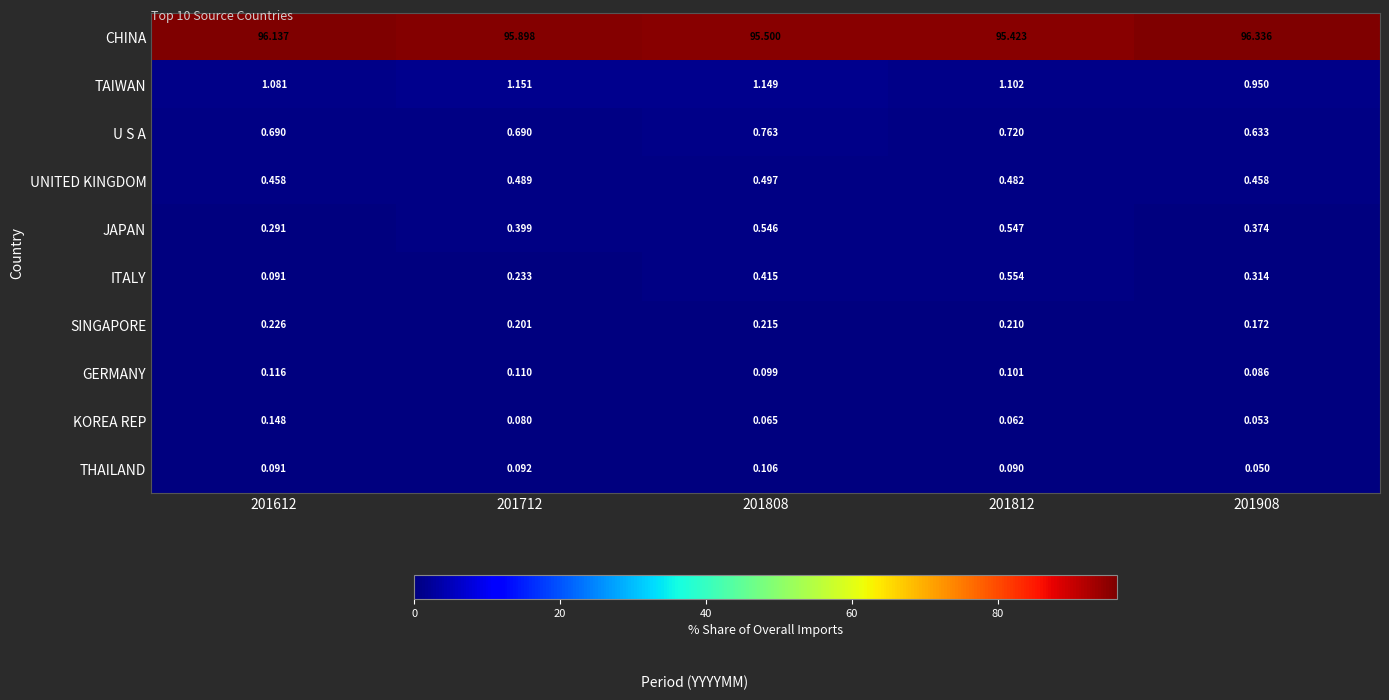

Which series has the largest range (max minus min)?

CHINA